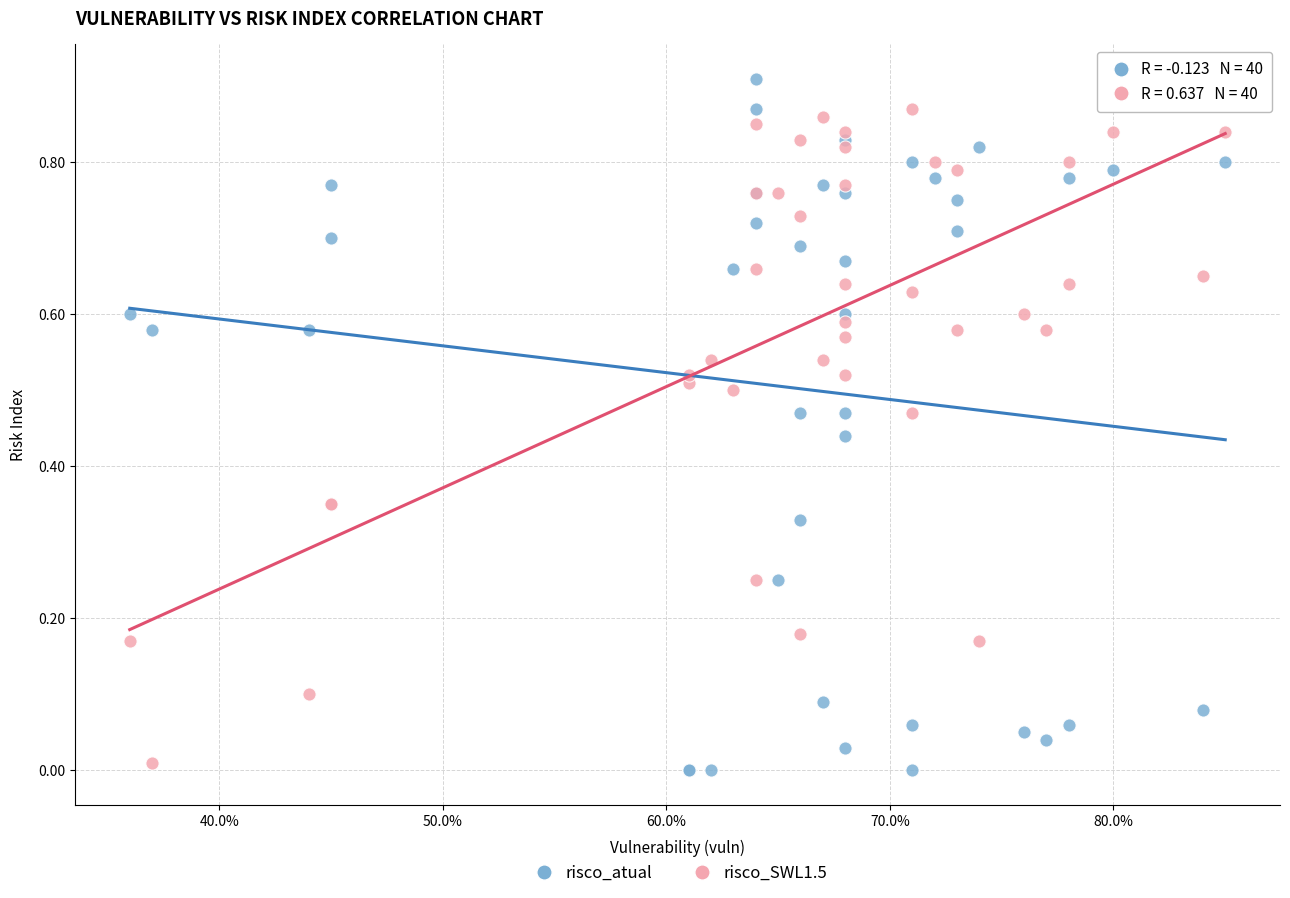

What are all the series names shown in the legend?

risco_atual, risco_SWL1.5